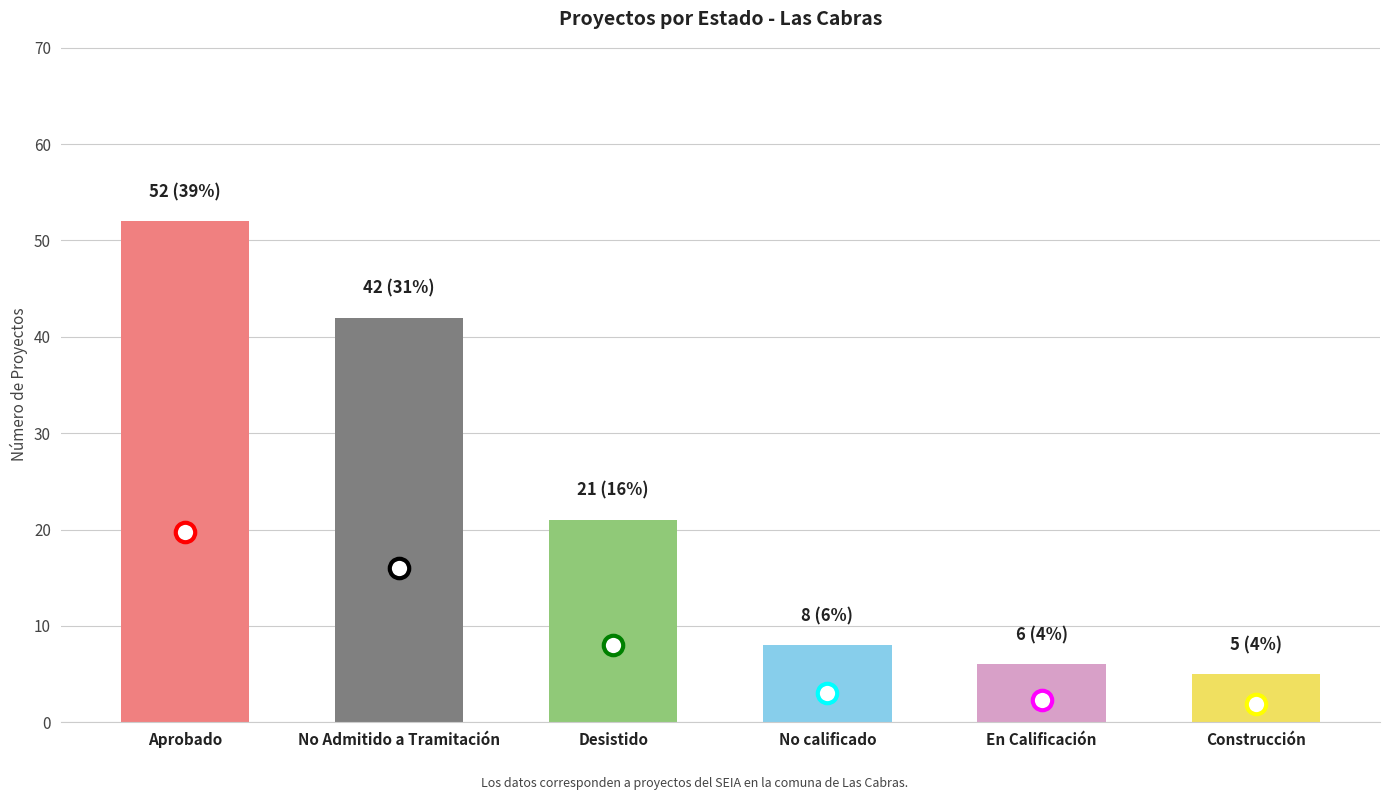

What value does the data have at No calificado?

8